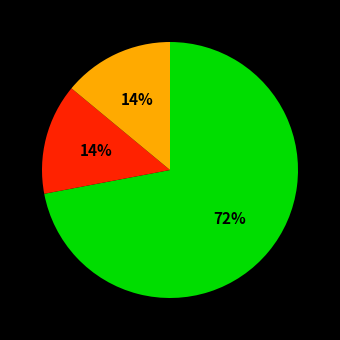

To the nearest percent, what is the average slice percentage?

33%